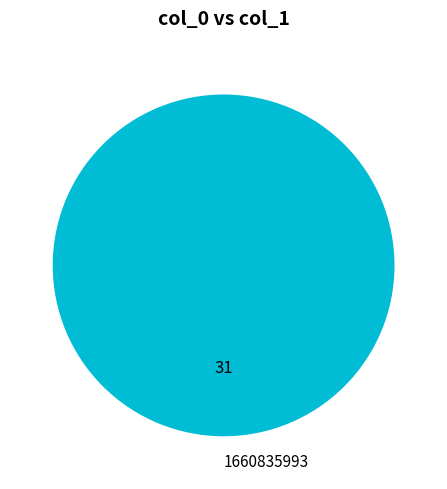

Rank the categories by value from highest to lowest.

1660835993